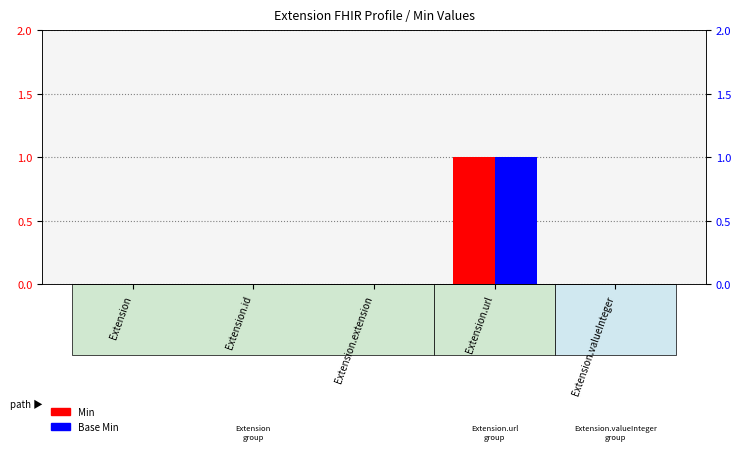

Which category has the lowest value in the Base Min series?

Extension